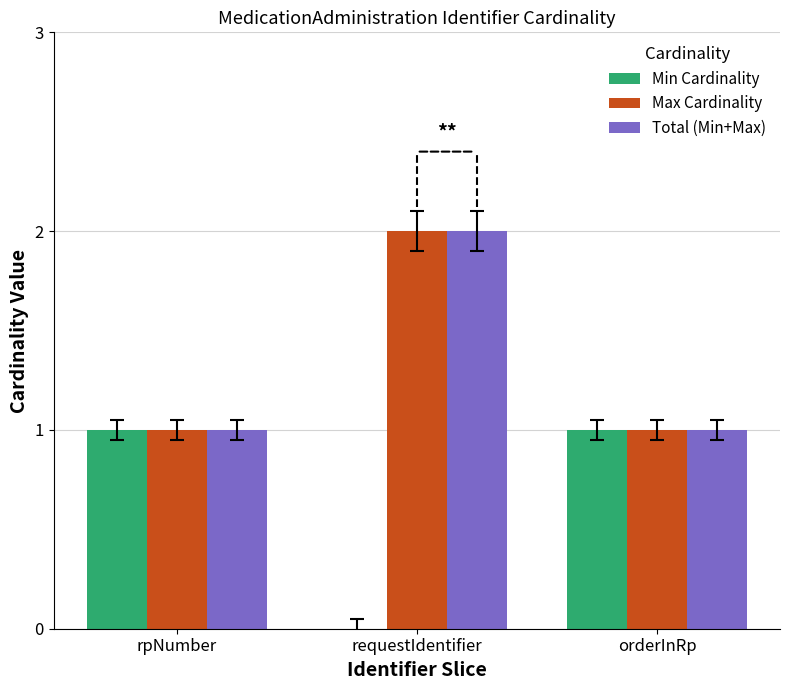

At which category is the sum across all series the highest?

requestIdentifier